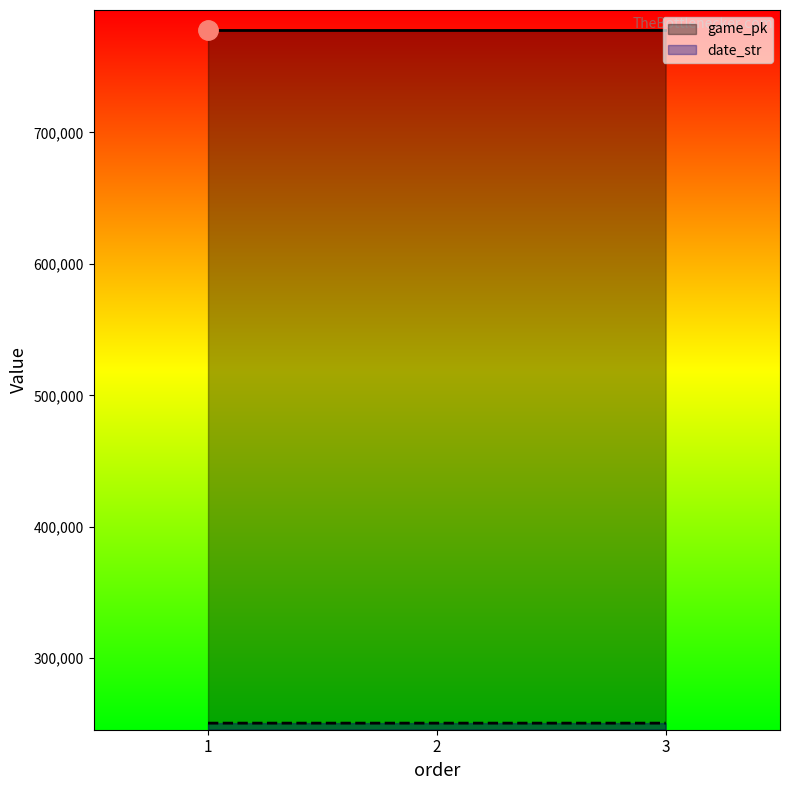

What is the maximum value for date_str?

250608